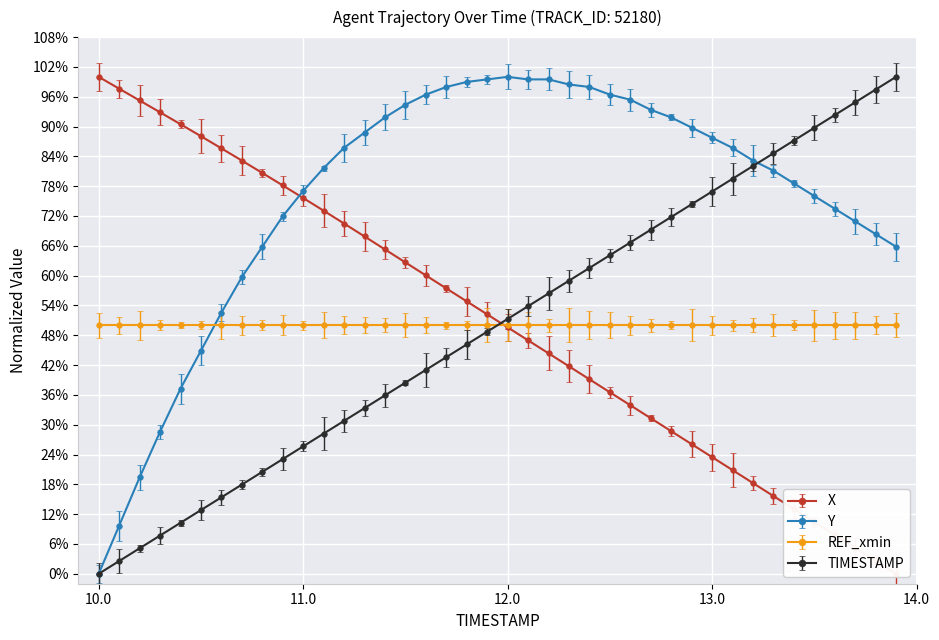

Which category has the lowest value in the Y series?

10.0